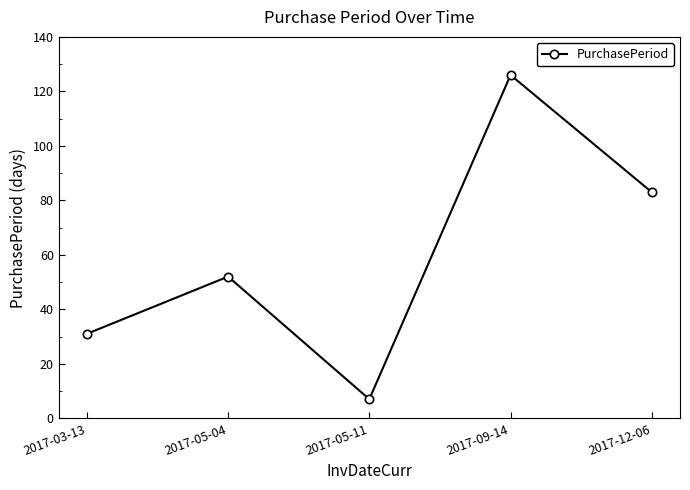

How many values are below 52?

2